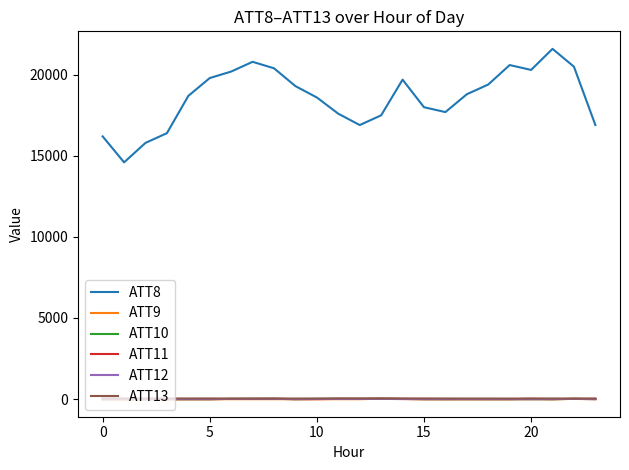

Which series has the widest spread of values?

ATT8